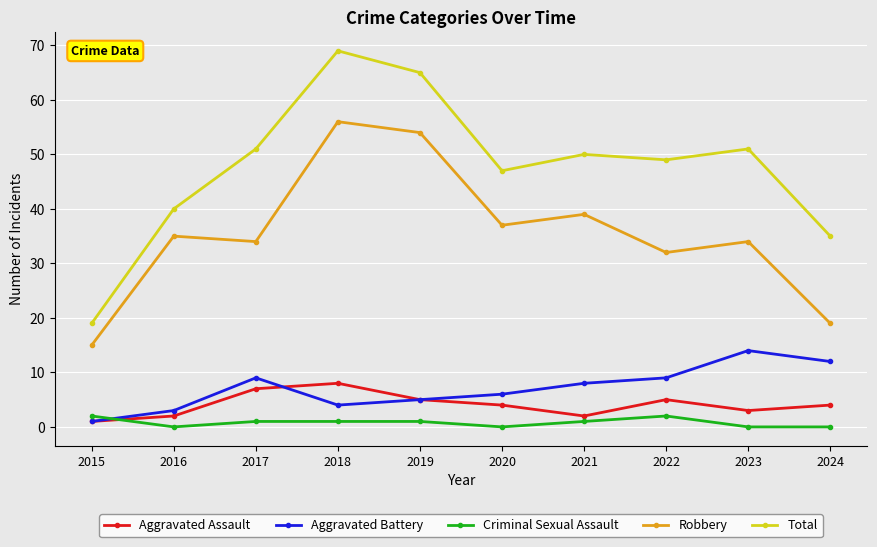

What is the sum of the Aggravated Battery values at 2022 and 2024?

21